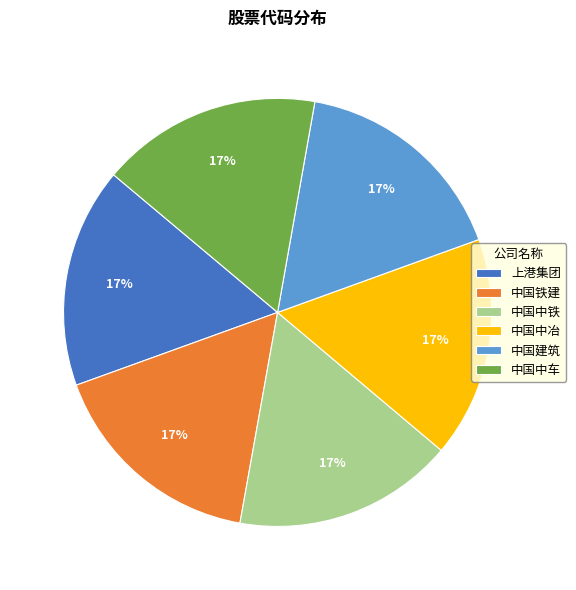

Approximately how many times larger is the value at 中国中冶 compared to 上港集团?

1.0